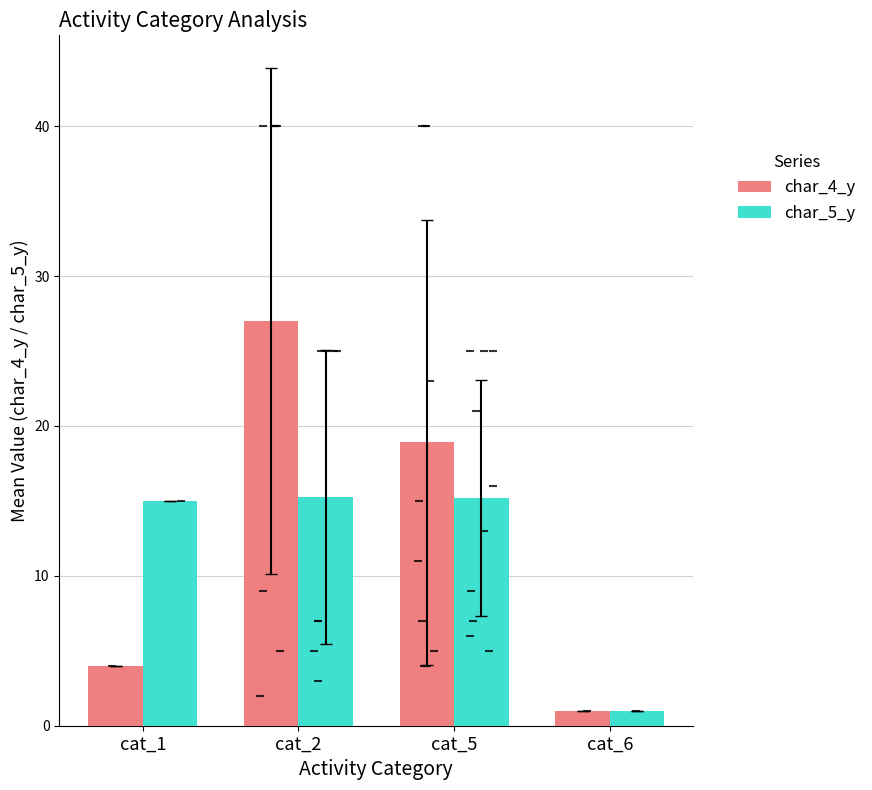

What is the value of the char_4_y bar at the 2nd from the left?

27.0